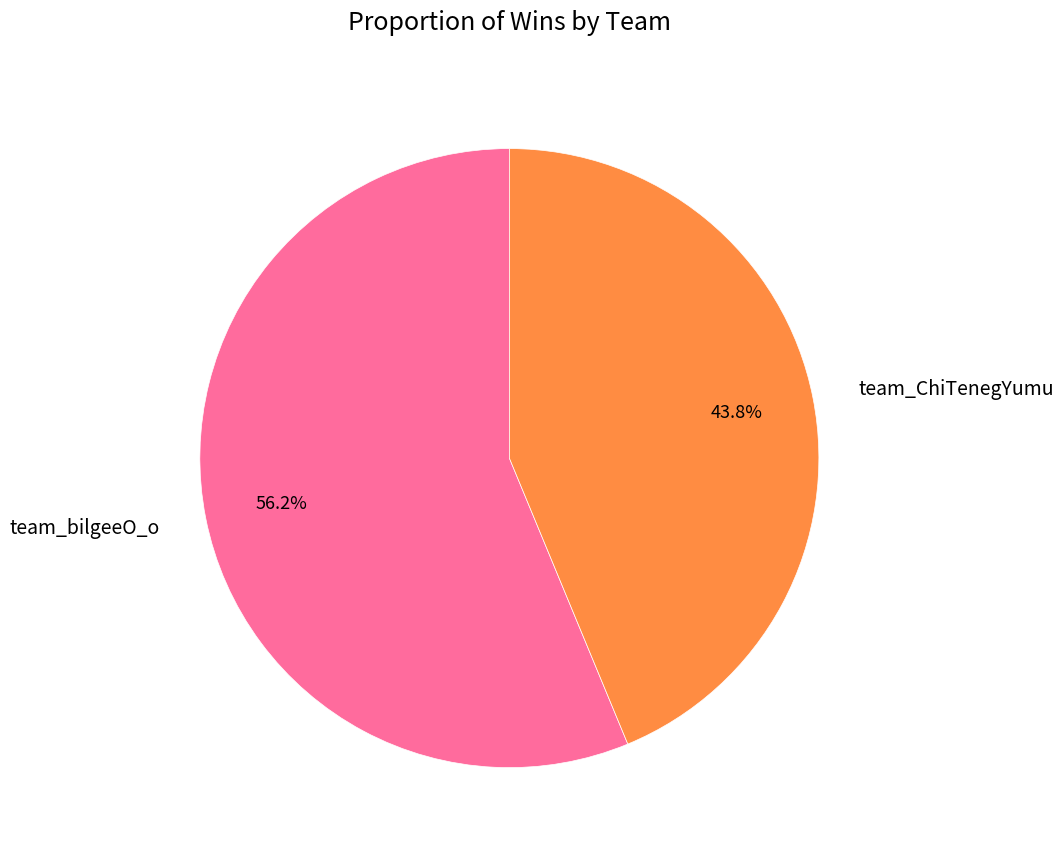

To the nearest percent, what portion does team_bilgeeO_o represent?

56%